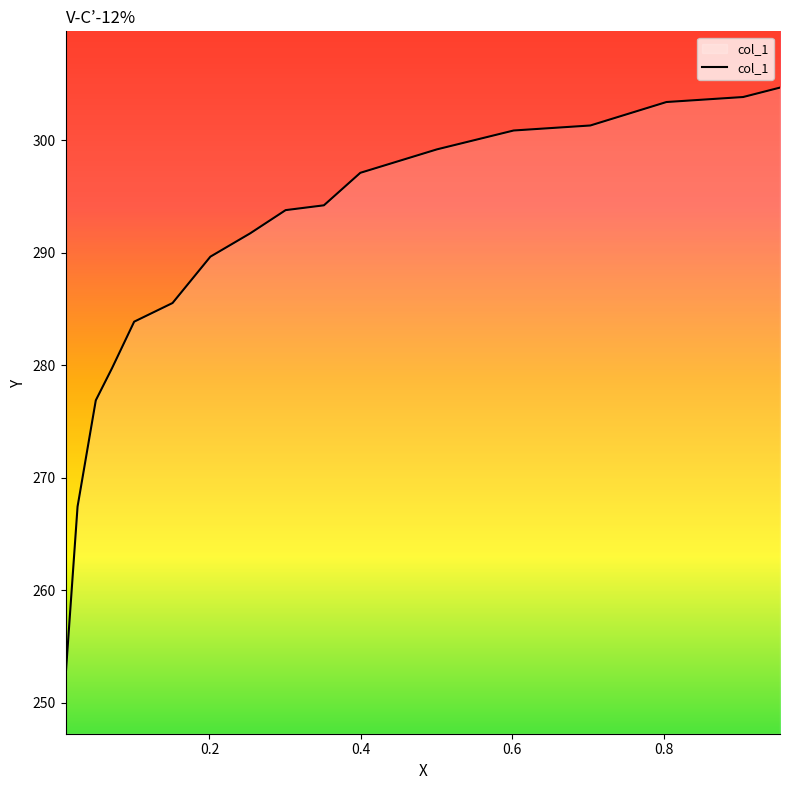

Does the chart display data point markers on the line(s)?

No